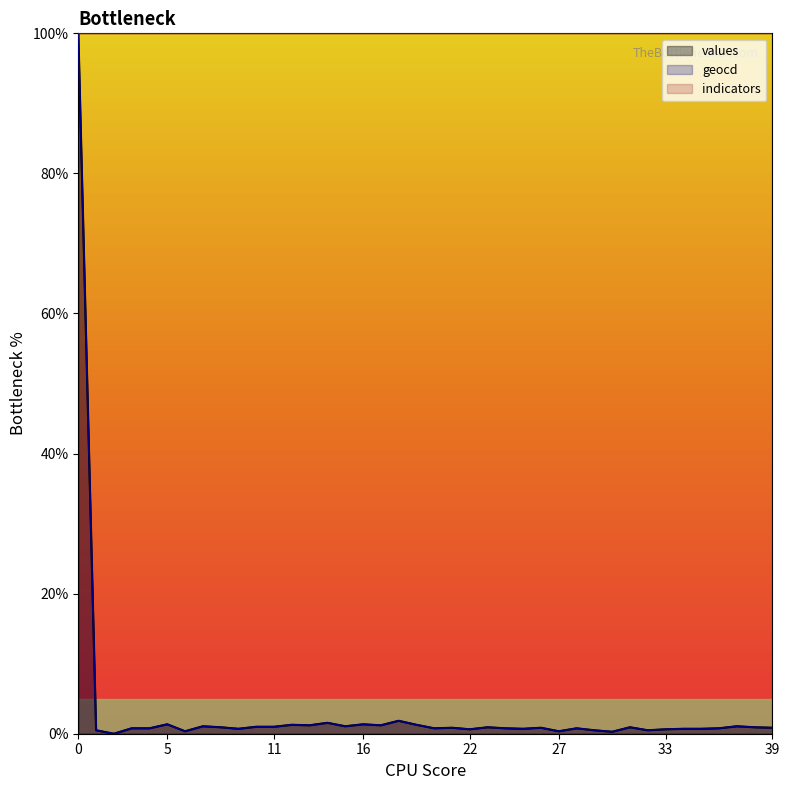

Rank the categories by values value from lowest to highest.

2, 30, 6, 27, 1, 29, 32, 22, 33, 9, 25, 34, 35, 3, 4, 20, 24, 28, 36, 21, 26, 39, 8, 23, 31, 38, 10, 11, 7, 15, 37, 13, 17, 12, 19, 5, 16, 14, 18, 0